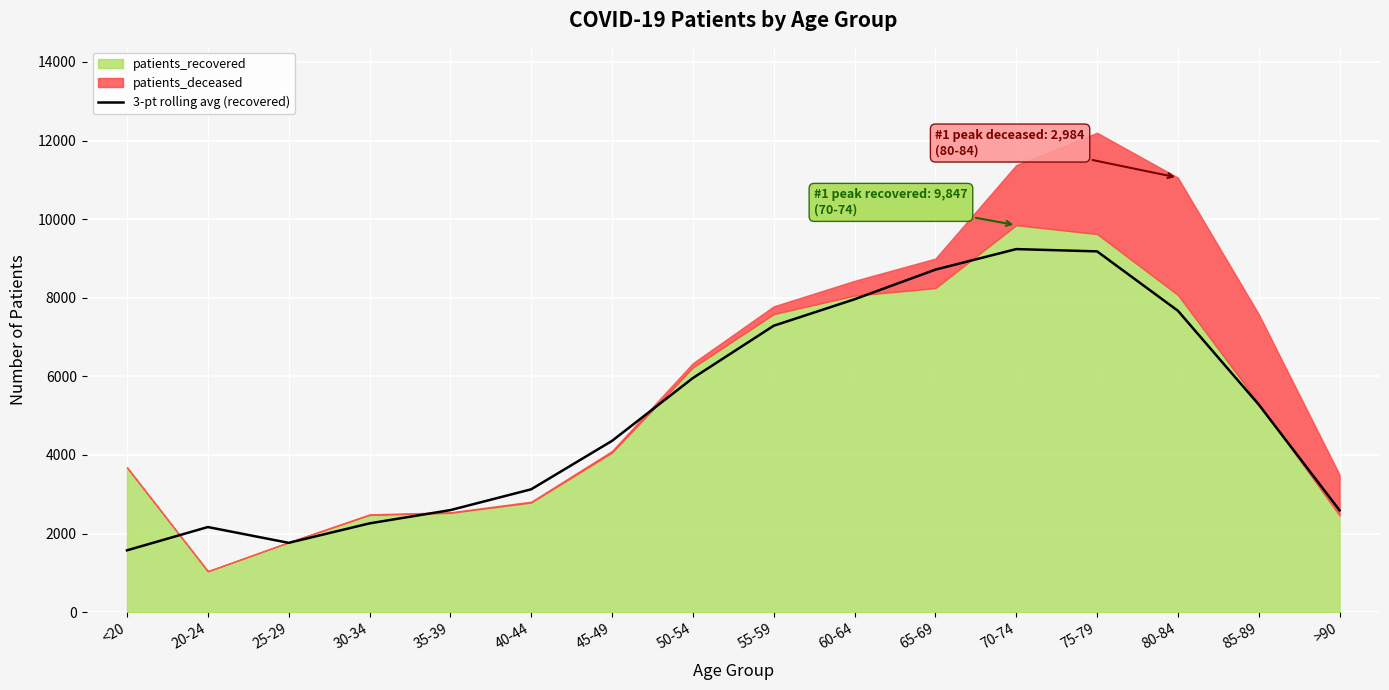

What is the maximum value for 3-pt rolling avg (recovered)?

9238.3